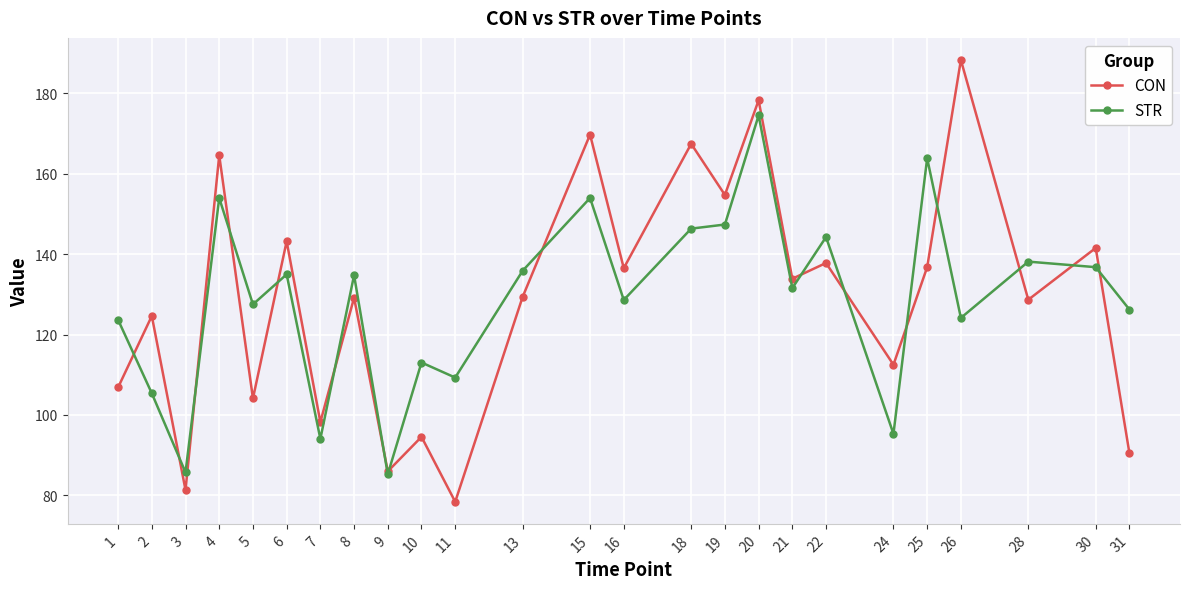

List the series in order of their peak value, highest first.

CON, STR